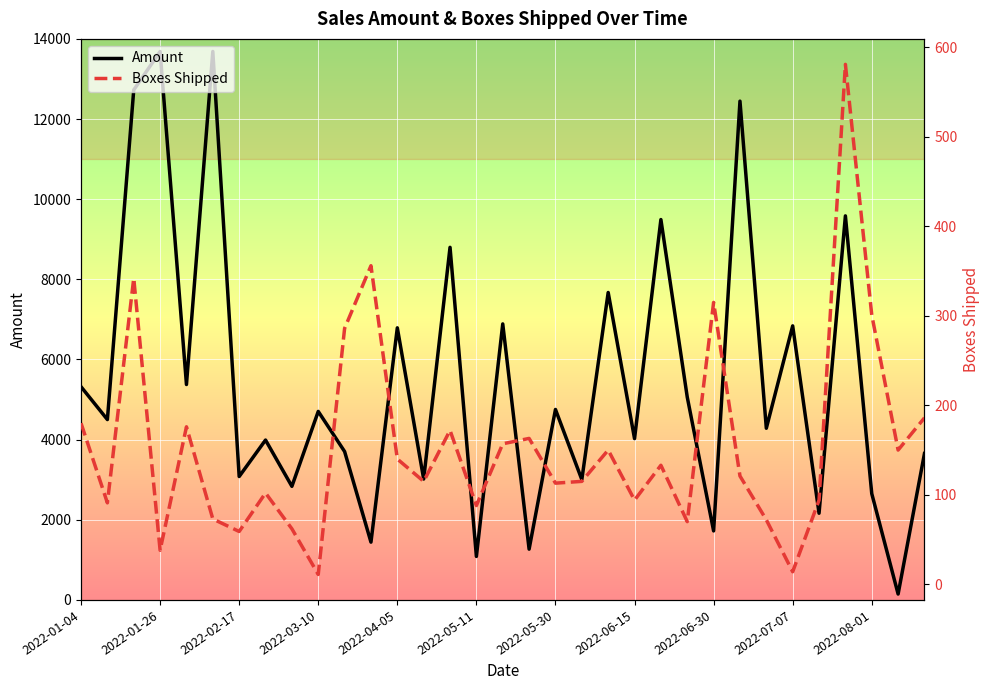

Is it true that Amount equals 773 at 17?

False